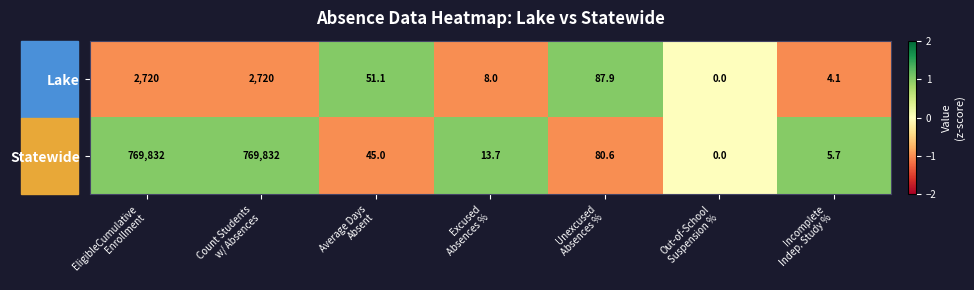

What is the average value of the Statewide series?

219972.7